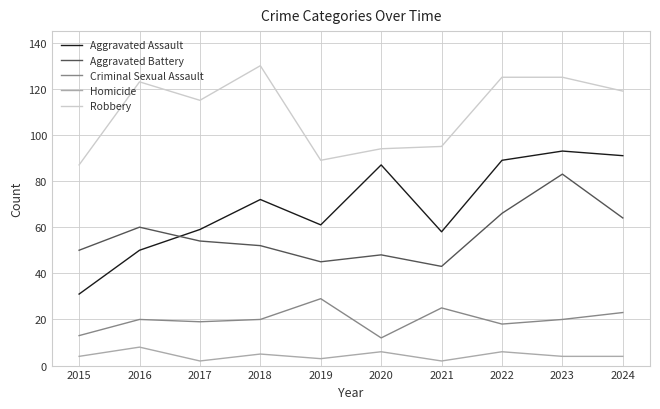

How many lines are shown in the chart?

5